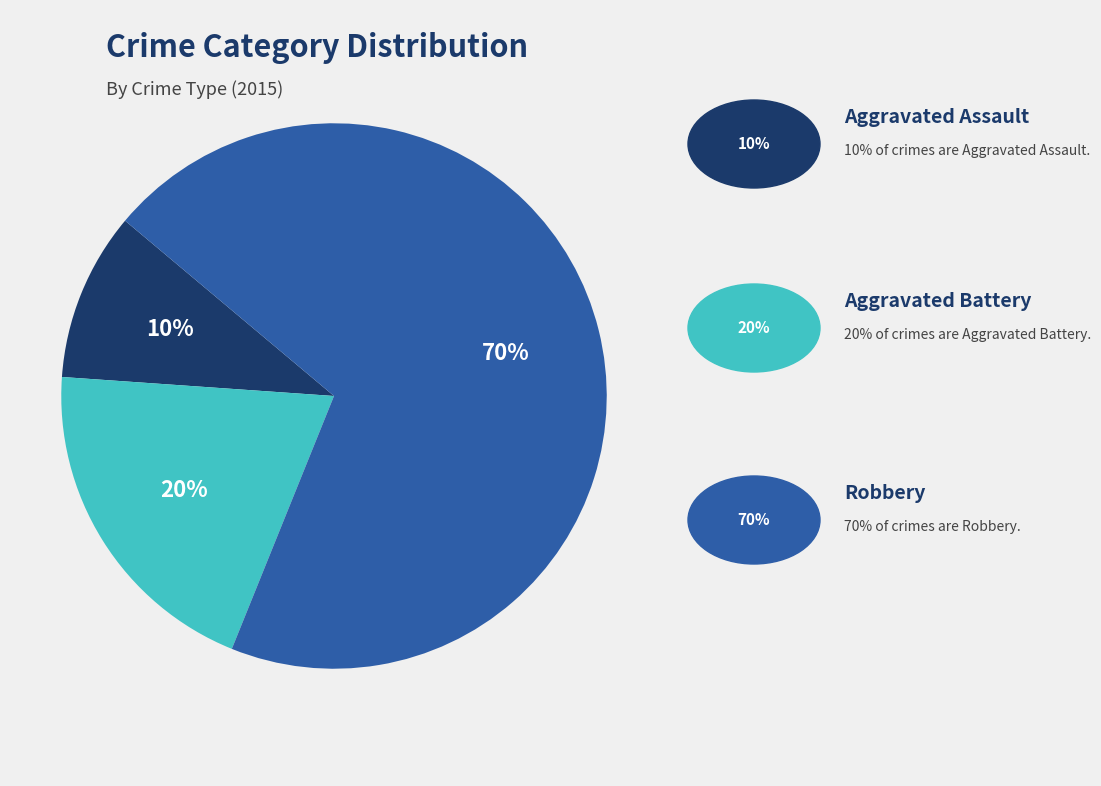

To the nearest percent, what is the difference between the largest and smallest slice percentages?

60%